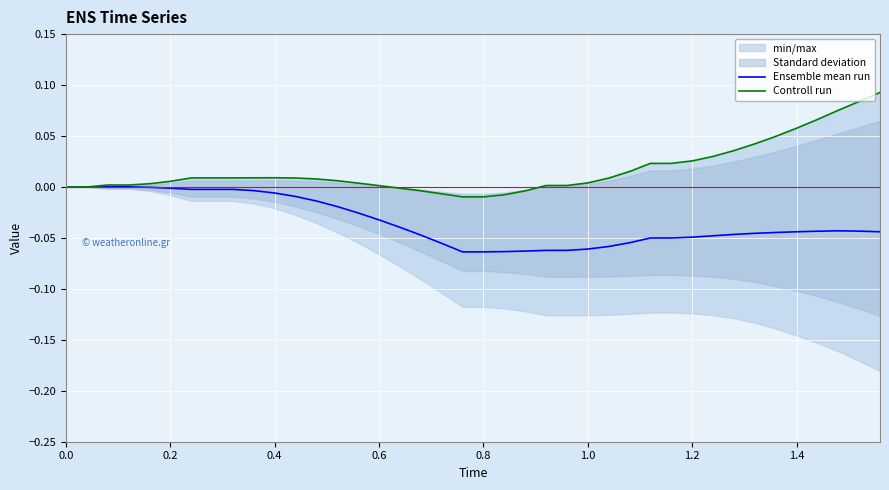

True or false: Controll run and Ensemble mean run intersect in this chart.

False